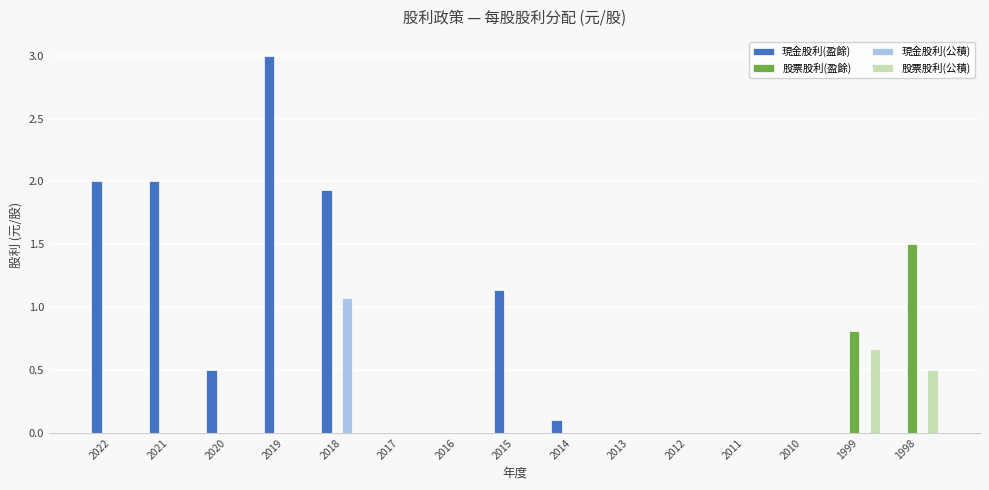

Between 2011 and 1998, which series saw the biggest shift?

股票股利(盈餘)